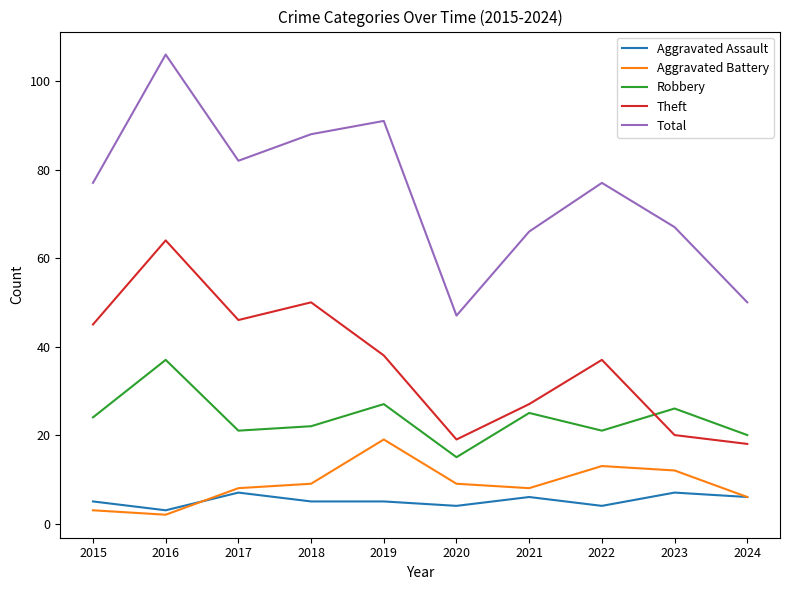

Where is the first local maximum for Robbery?

2016